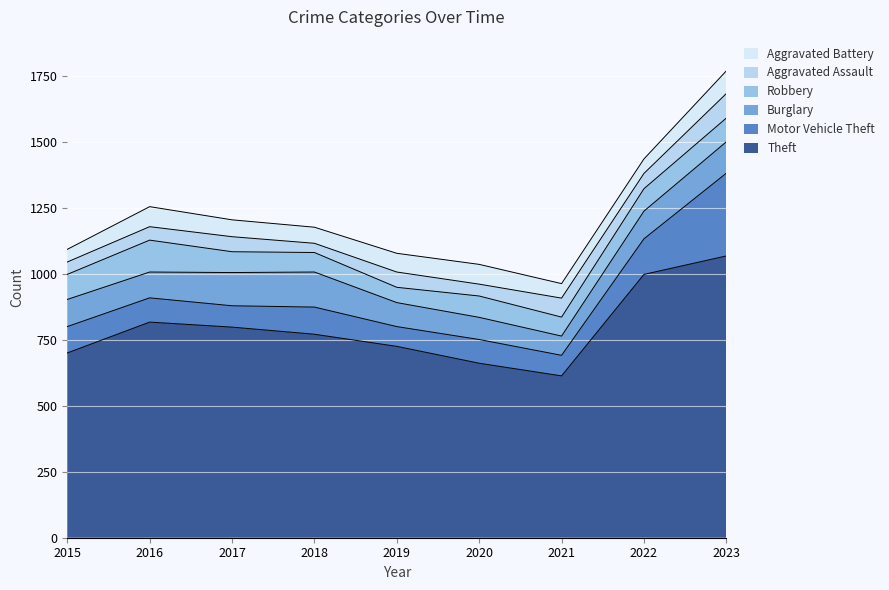

True or false: Motor Vehicle Theft and Aggravated Assault cross at least once.

False